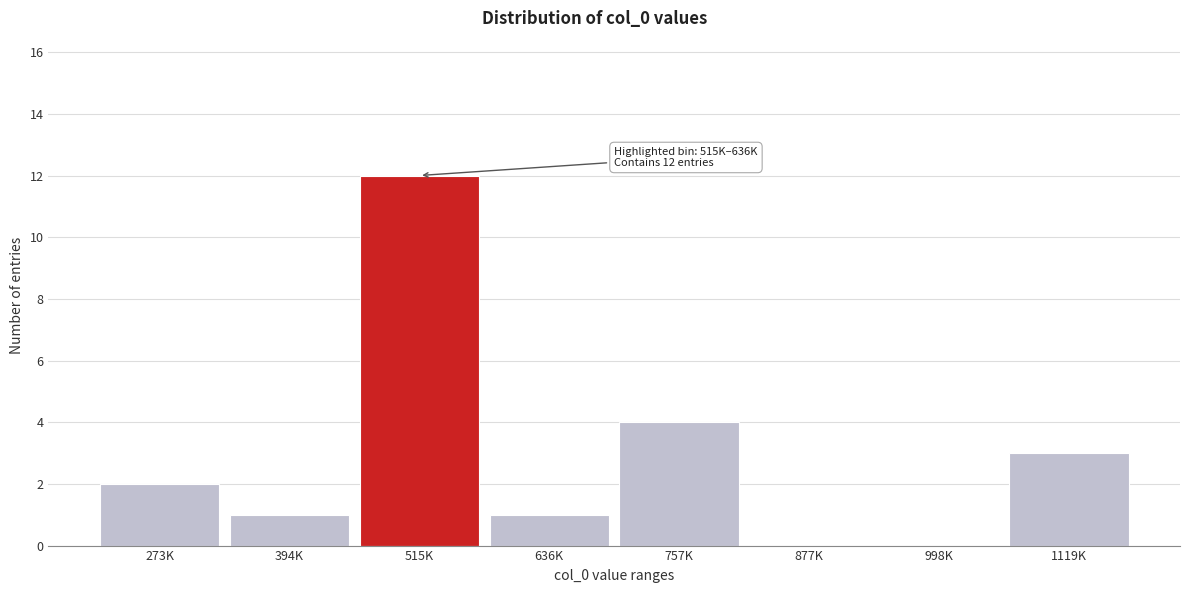

Reading left to right, transcribe all the data shown in this chart.

273K=2	394K=1	515K=12	636K=1	757K=4	877K=0	998K=0	1119K=3